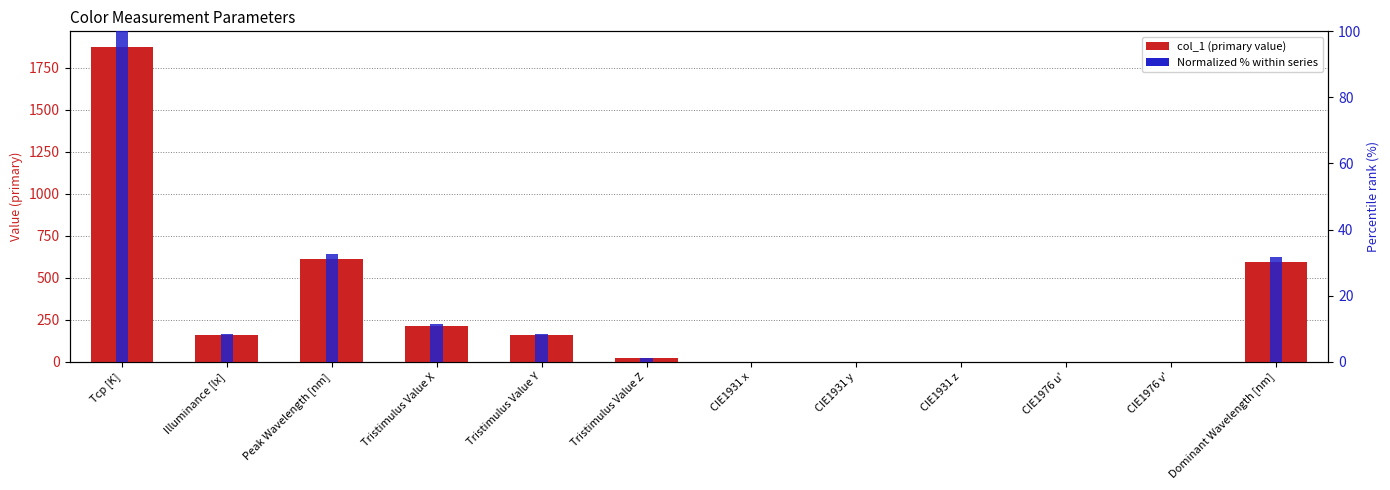

What is the average value of the col_1 (primary value) series?

302.6